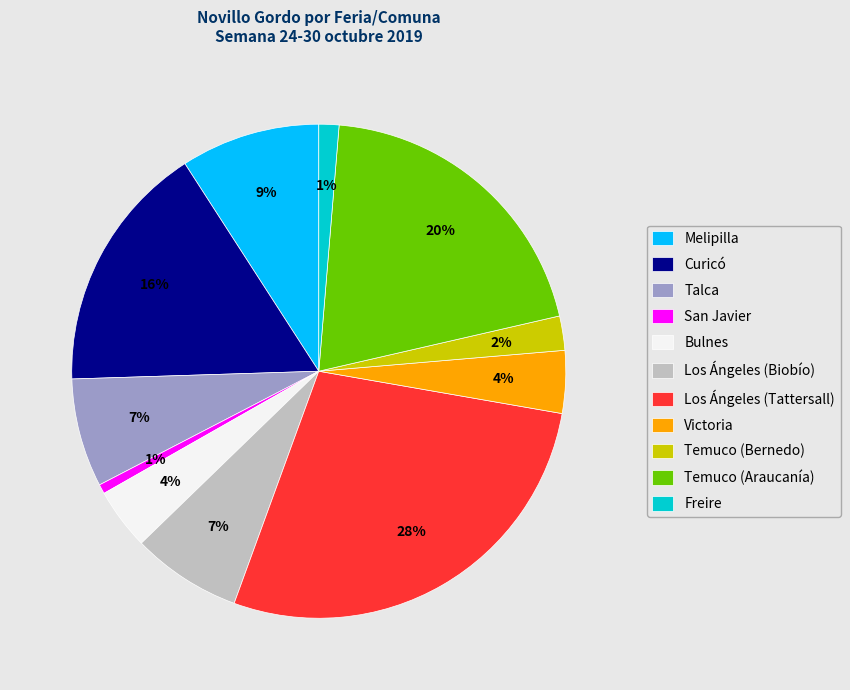

Which slice is the largest?

Los Ángeles (Tattersall)